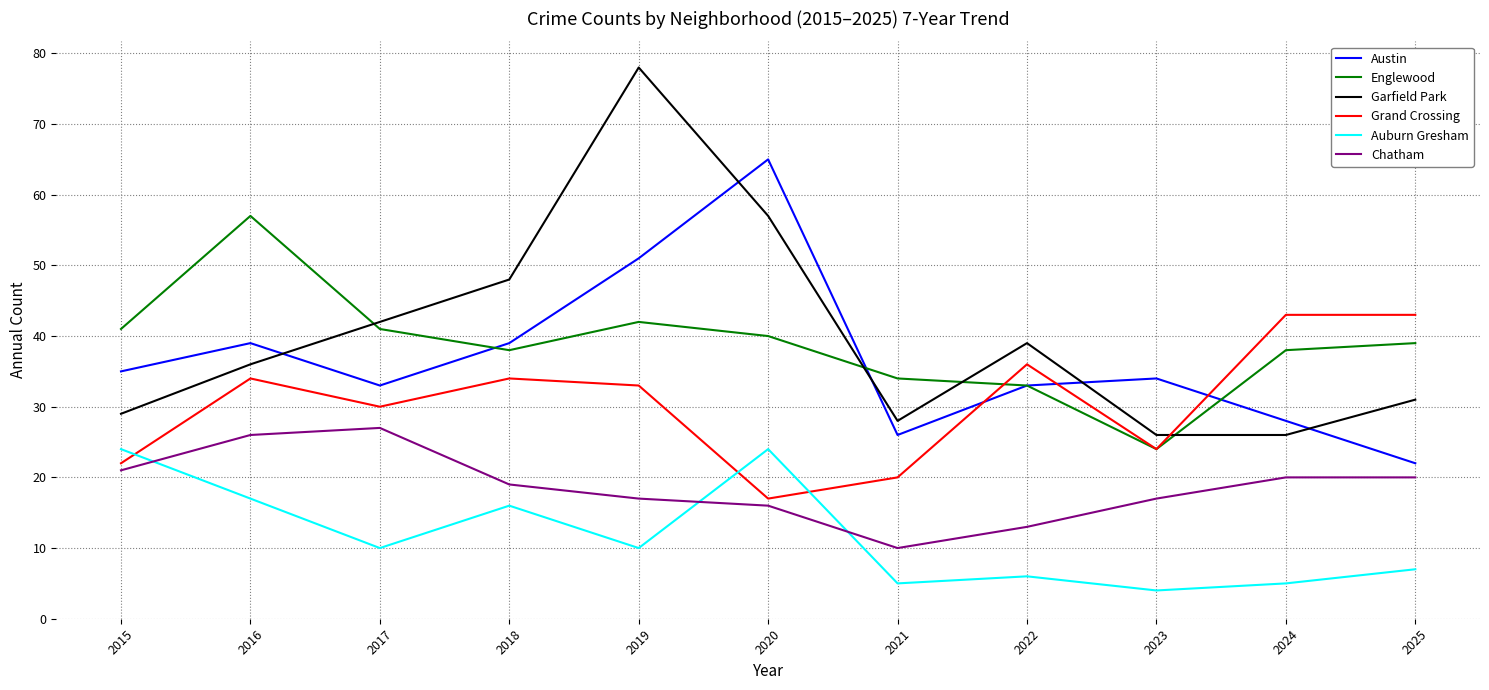

What is the sum of all Grand Crossing values?

336